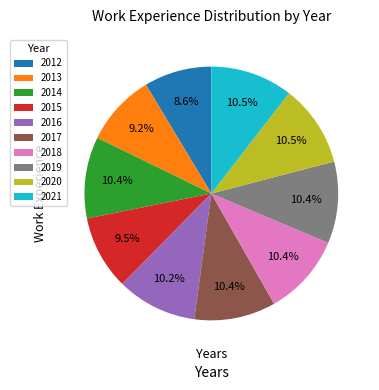

Do 2015 and 2014 together represent more than half of the pie?

No